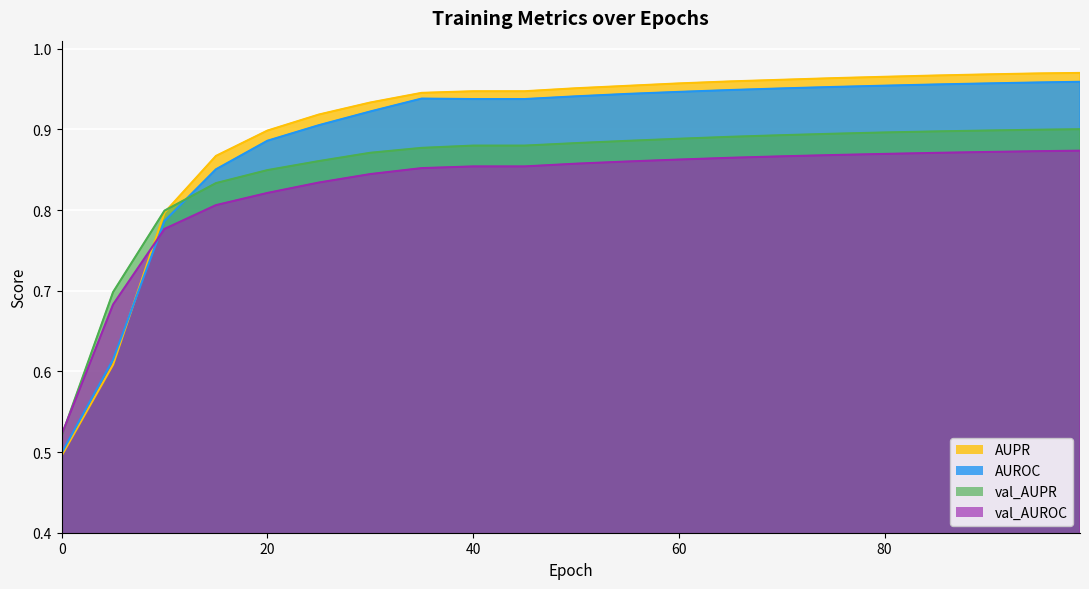

True or false: val_AUROC and AUROC intersect in this chart.

True